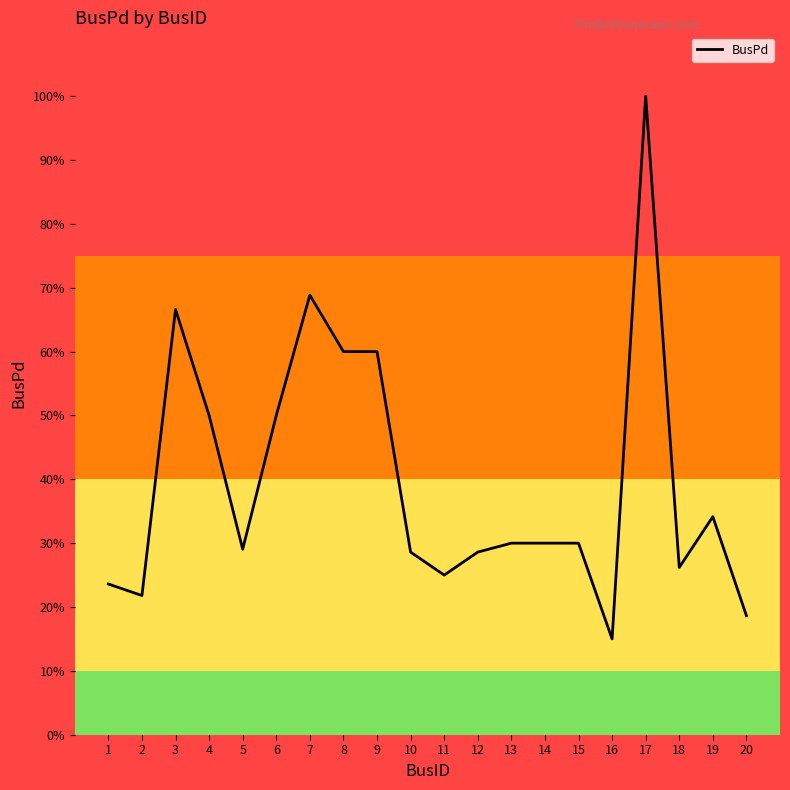

What value does the data have at 14?

30.0